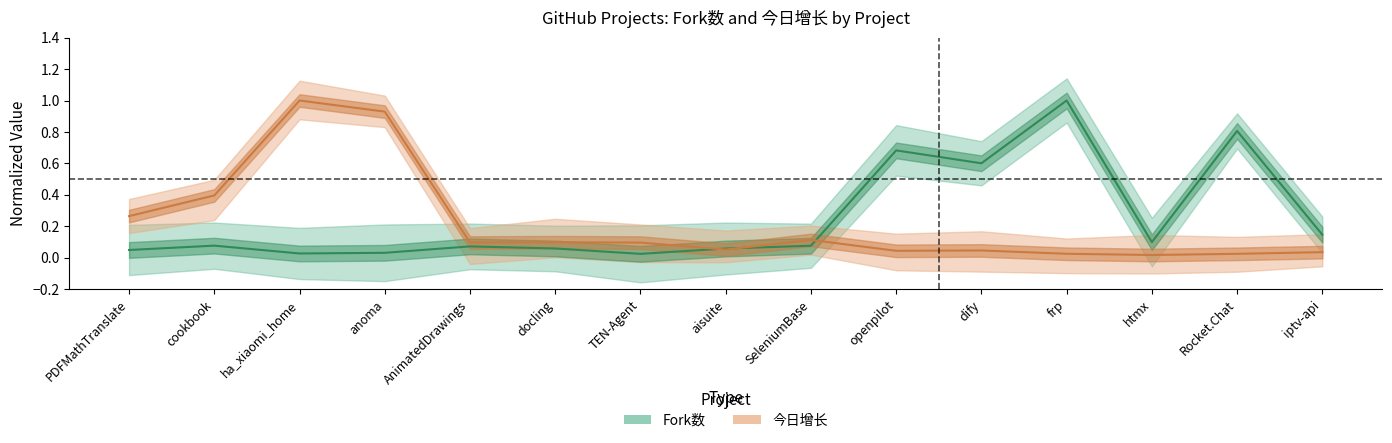

Reading right to left, what are all the values shown in this chart?

Fork数: 0.1	0.8	0.1	1.0	0.6	0.7	0.1	0.1	0.0	0.1	0.1	0.0	0.0	0.1	0.0
今日增长: 0.0	0.0	0.0	0.0	0.0	0.0	0.1	0.1	0.1	0.1	0.1	0.9	1.0	0.4	0.3